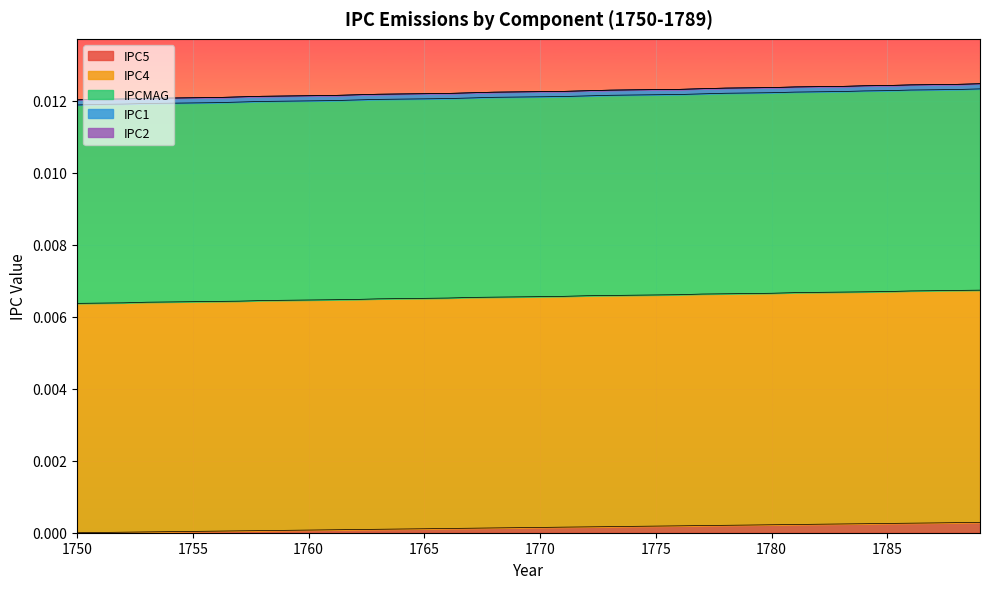

Count the IPCMAG values in the range 0 to 1.

40